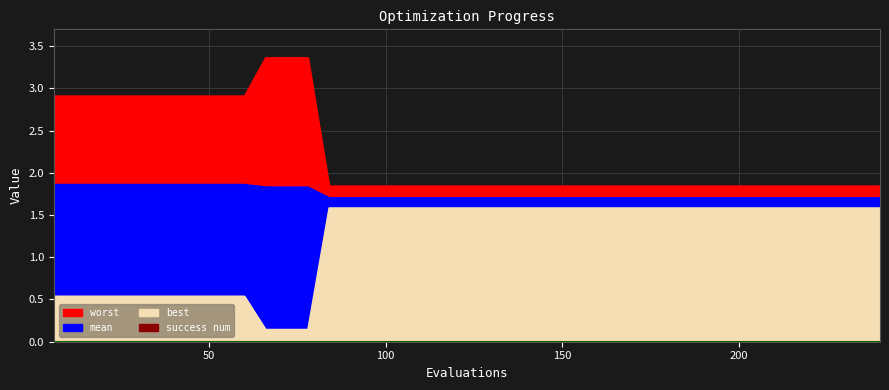

Is it true that best equals 2.8 at 38?

False